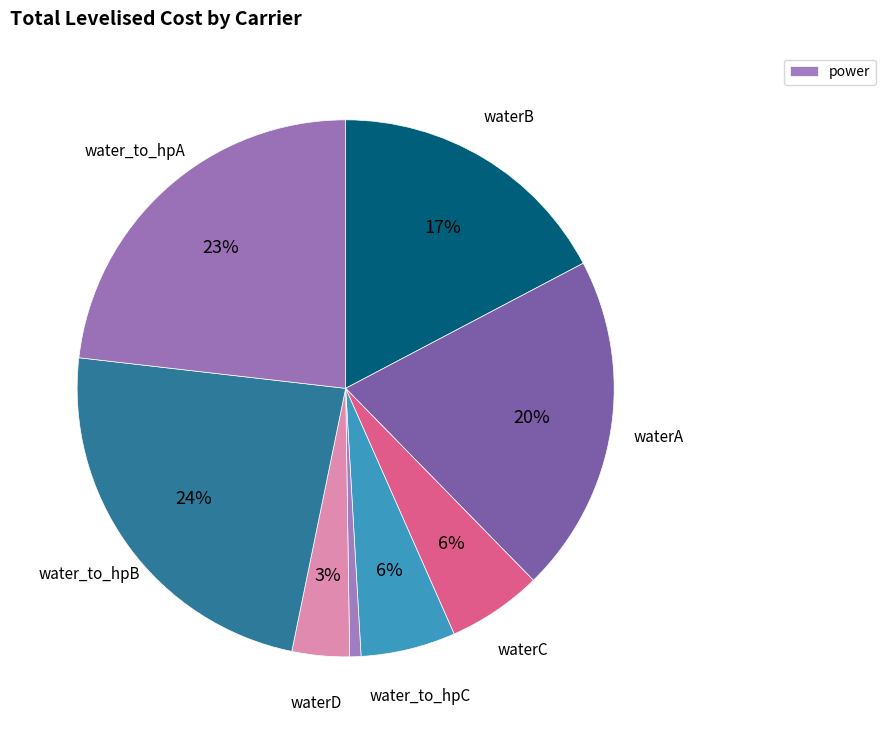

How many slices are in this pie chart?

8